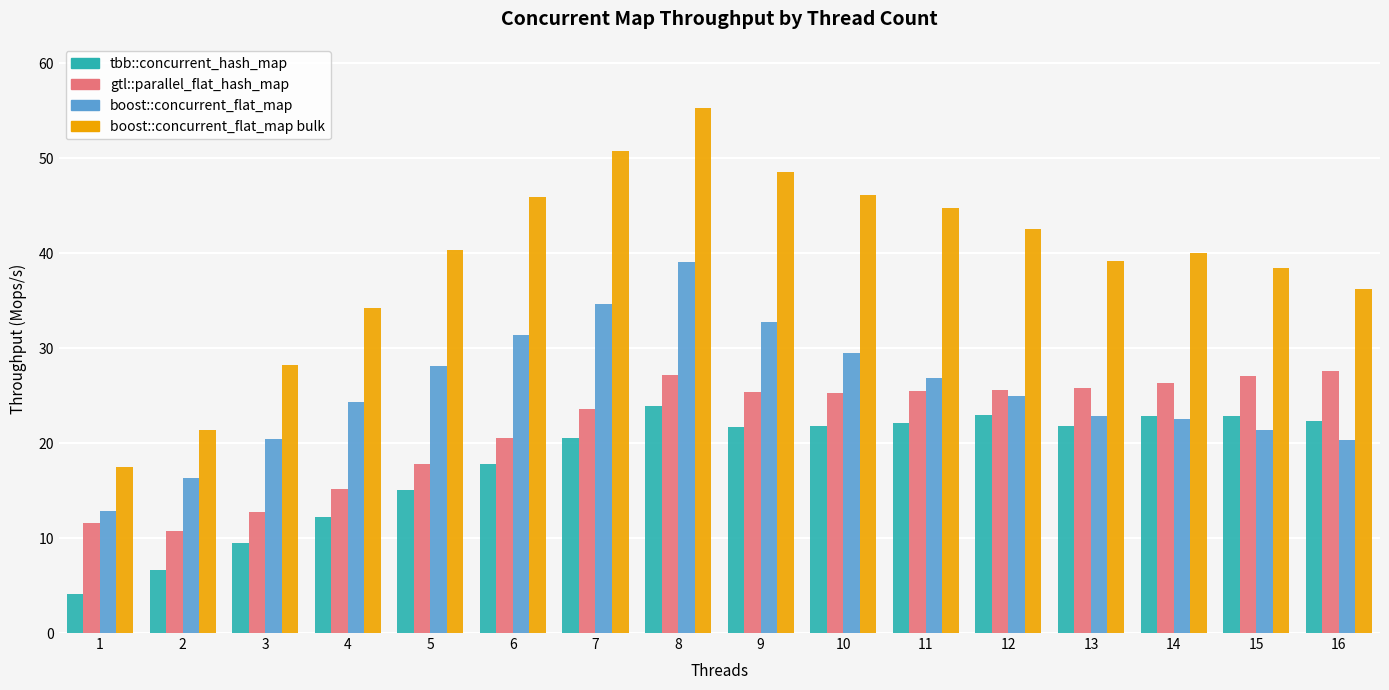

List the series in order of their peak value, lowest first.

tbb::concurrent_hash_map, gtl::parallel_flat_hash_map, boost::concurrent_flat_map, boost::concurrent_flat_map bulk